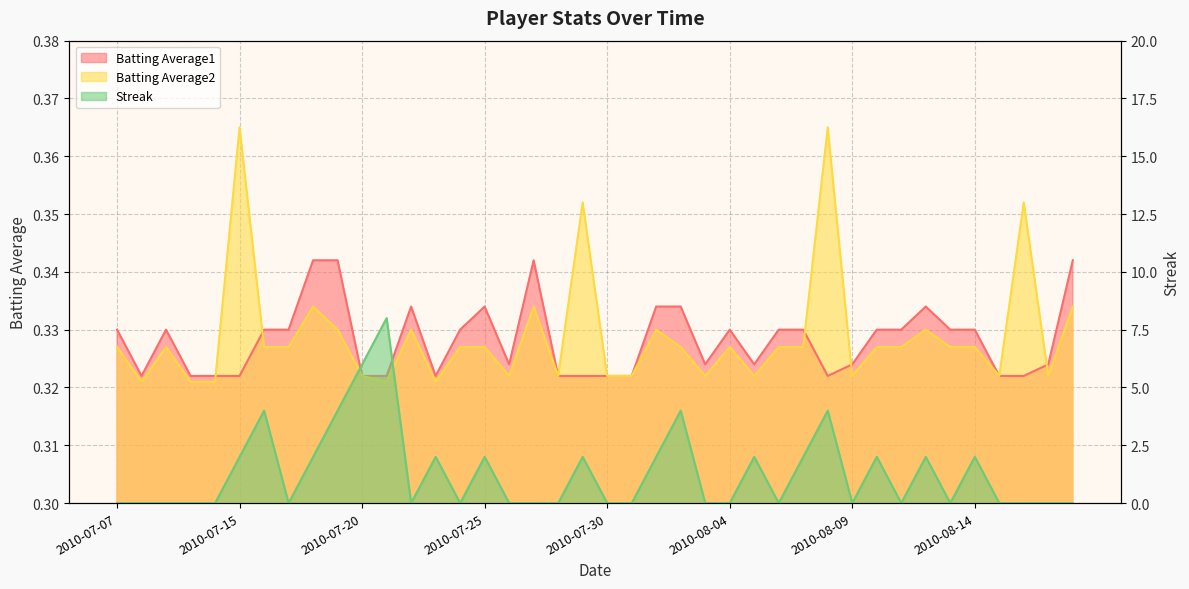

True or false: Batting Average1 has more than 2 interior local peaks.

True